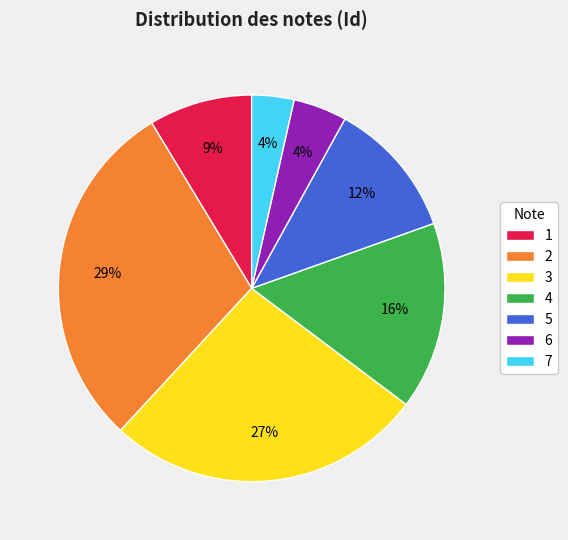

Combined, do 6 and 2 account for over 50%?

No